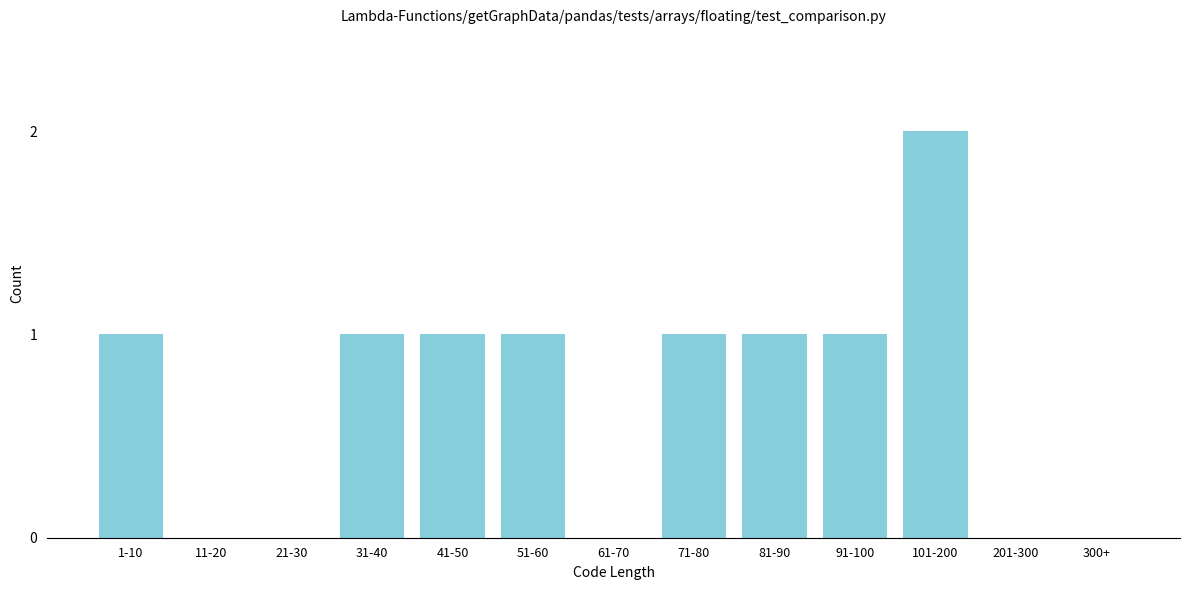

Reading right to left, extract all data points from this chart.

300+=0	201-300=0	101-200=2	91-100=1	81-90=1	71-80=1	61-70=0	51-60=1	41-50=1	31-40=1	21-30=0	11-20=0	1-10=1